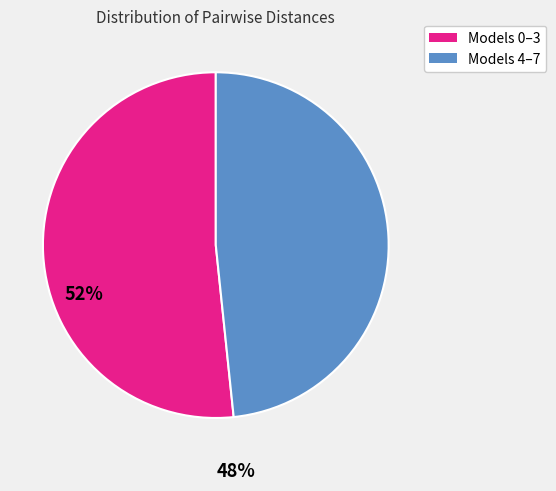

Is there any slice that represents more than half of the pie?

Yes